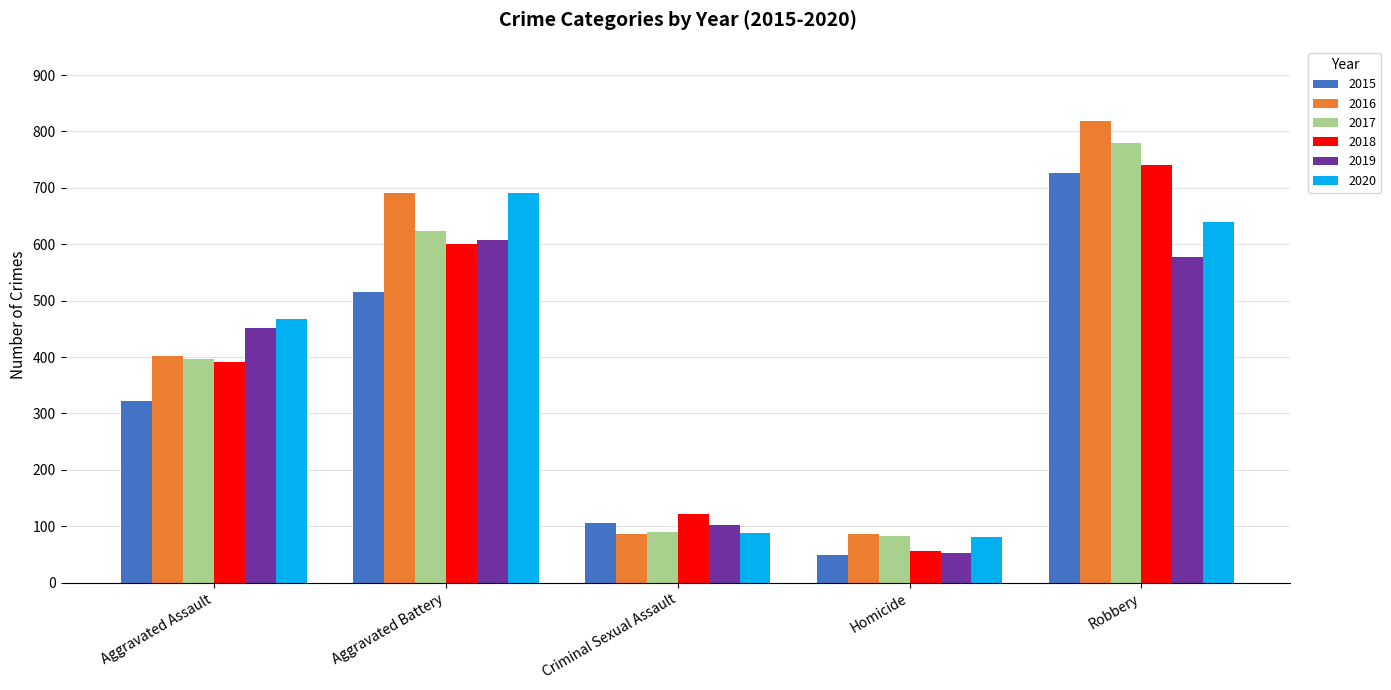

What are all the series names shown in the legend?

2015, 2016, 2017, 2018, 2019, 2020